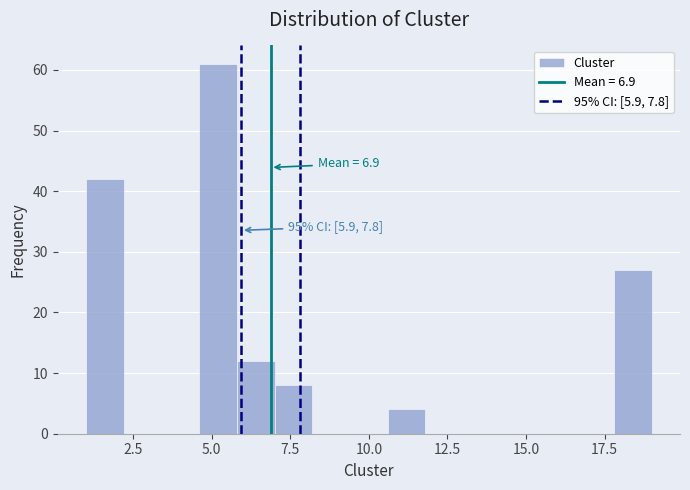

Around what value on the x-axis is the tallest bar? Give the approximate position of its centre, as read against the axis.

5.0